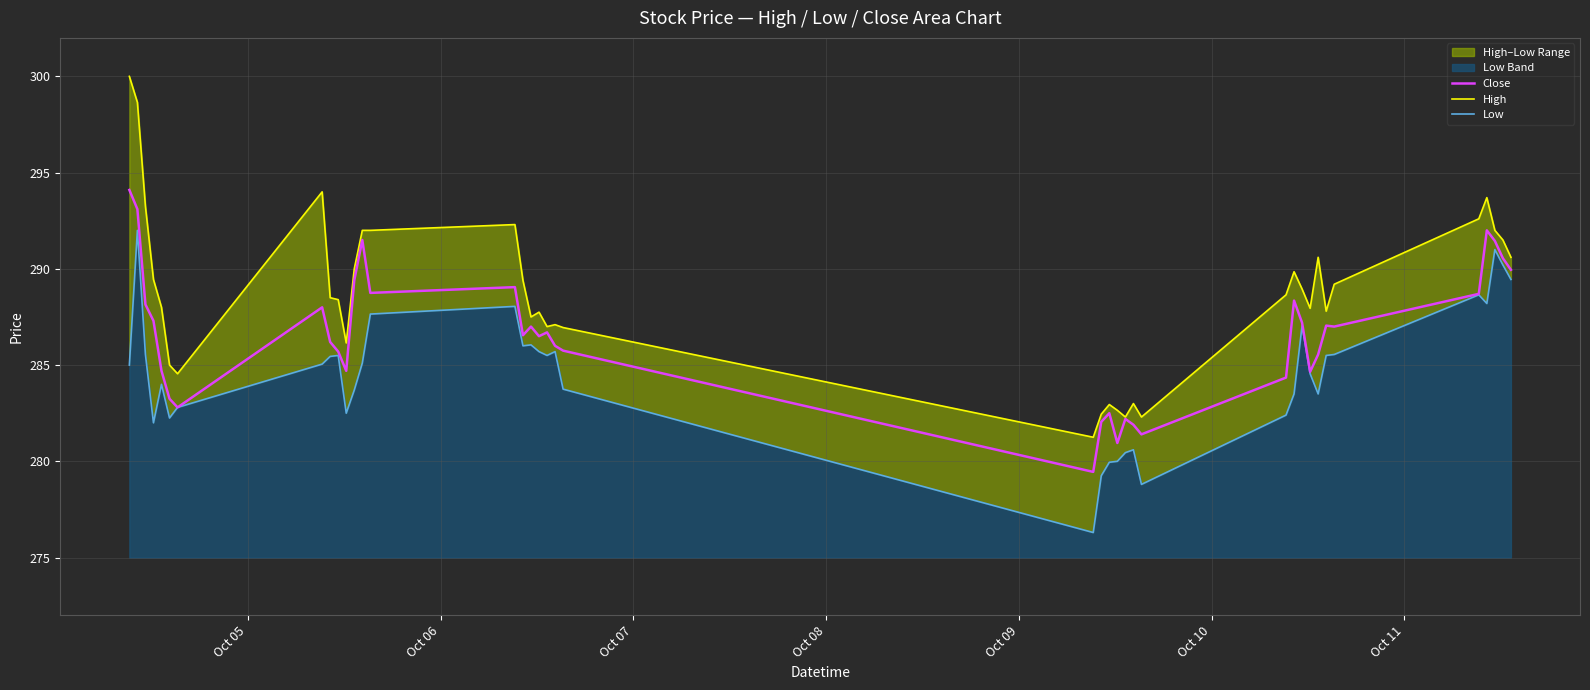

What is the minimum value for Close?

279.5